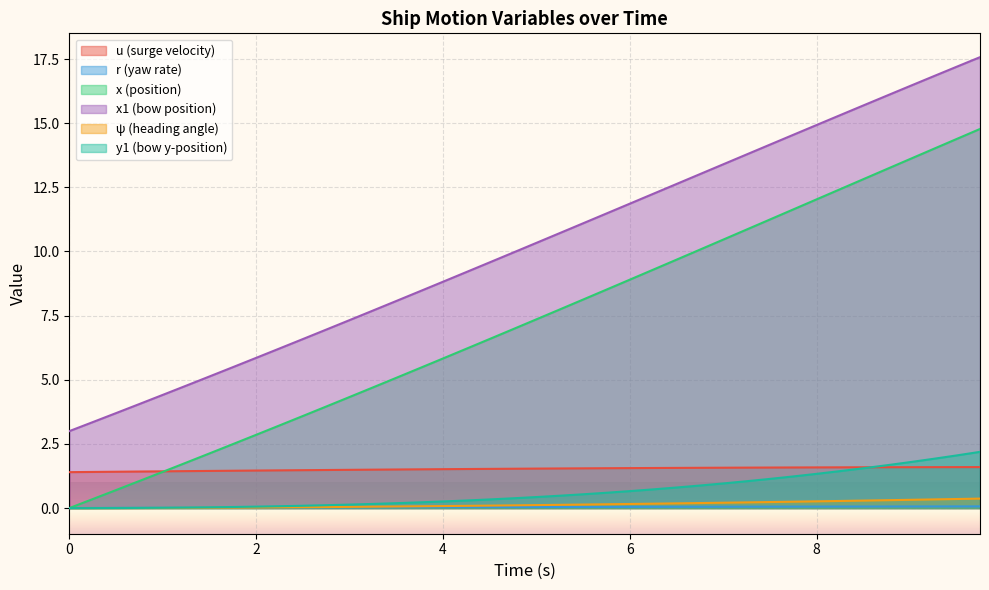

Which series has the largest total across all categories?

x1 (bow position)